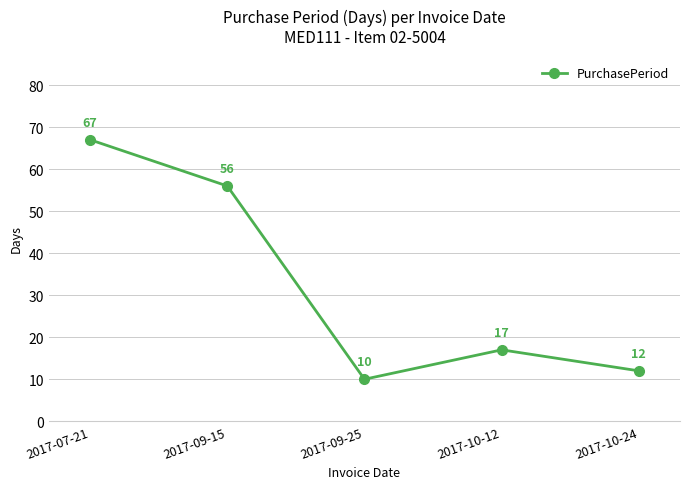

How many series are shown in this chart?

1